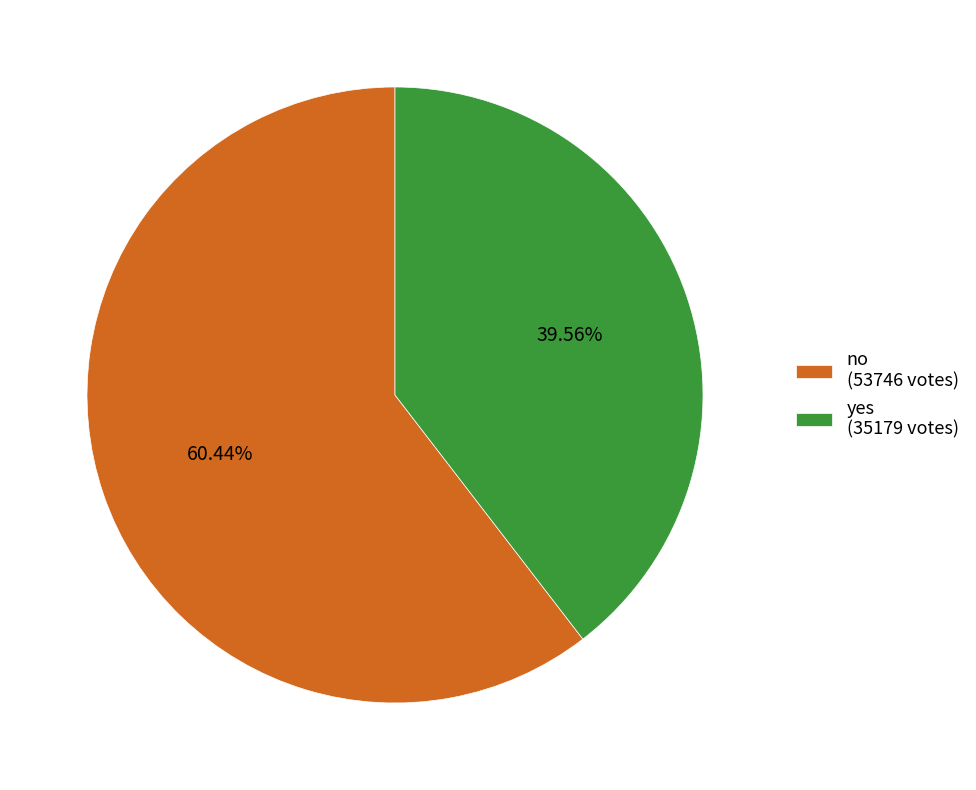

Combined, do yes and no account for over 50%?

Yes